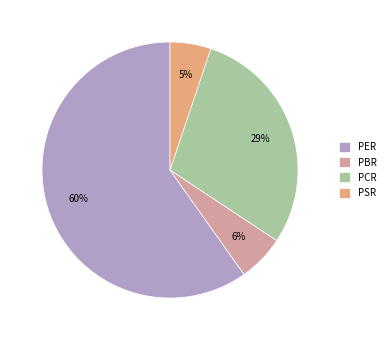

Which has a higher value, PBR or PCR?

PCR